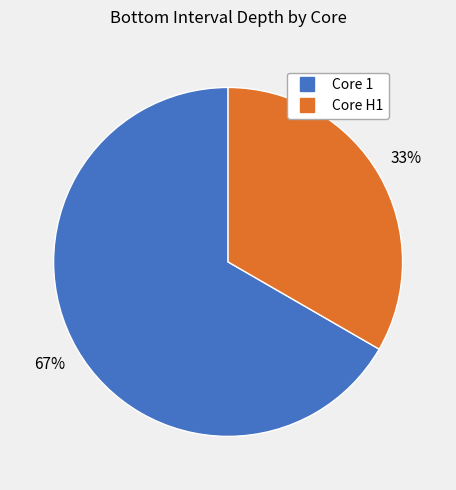

Does any single category account for the majority?

Yes